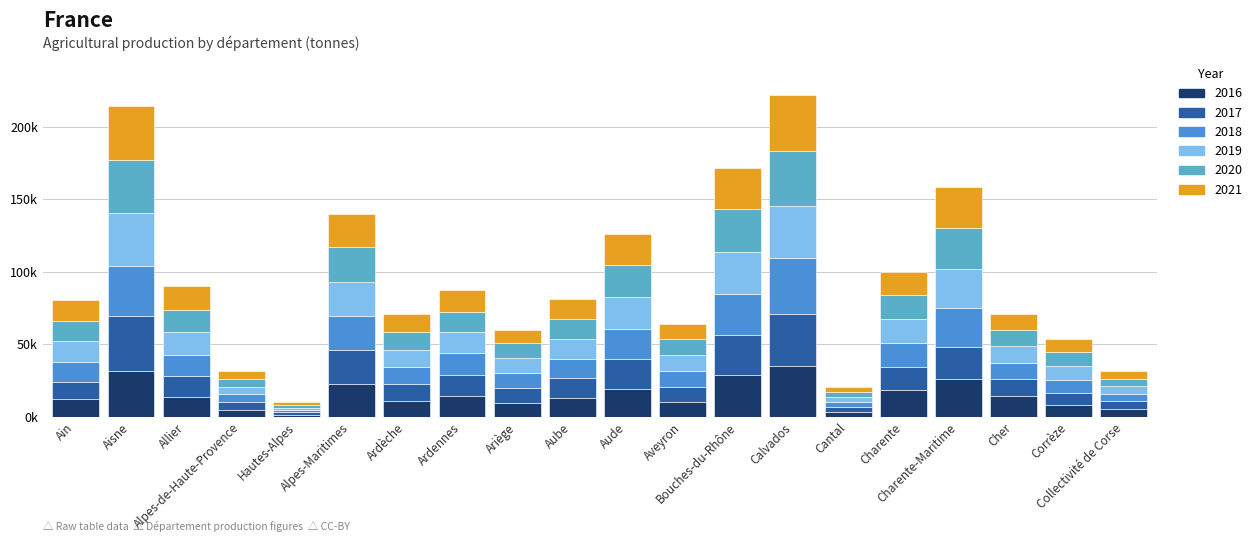

Rank the series at Aisne from lowest to highest value.

2016, 2018, 2019, 2020, 2021, 2017